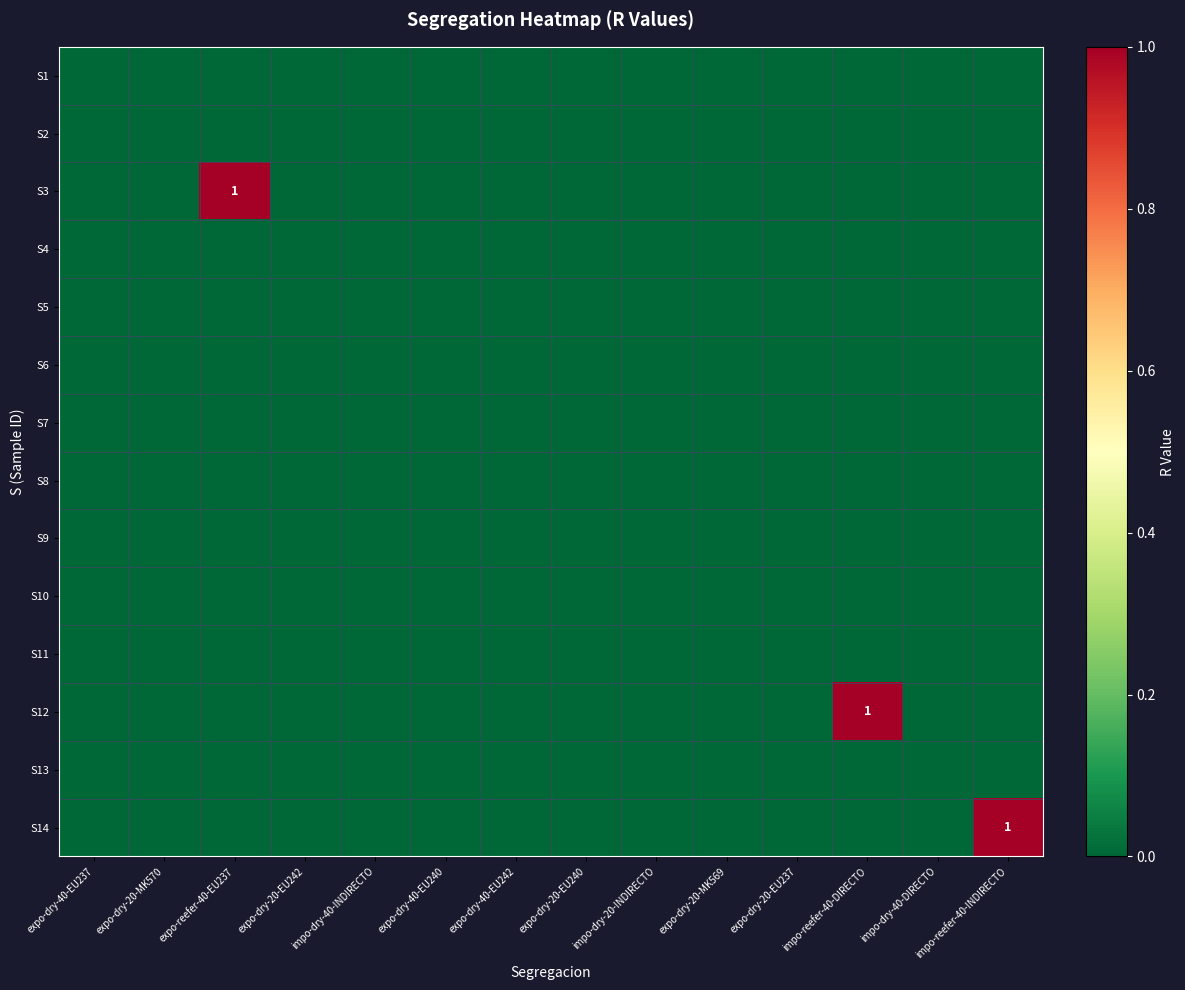

At which category is the sum across all series the highest?

expo-reefer-40-EU237